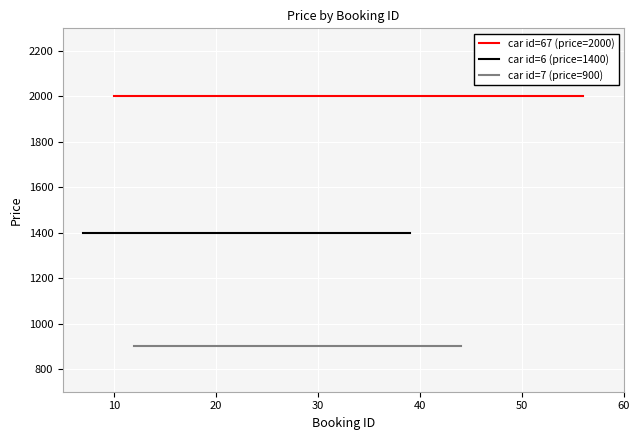

True or false: car id=7 (price=900) and car id=67 (price=2000) intersect in this chart.

False